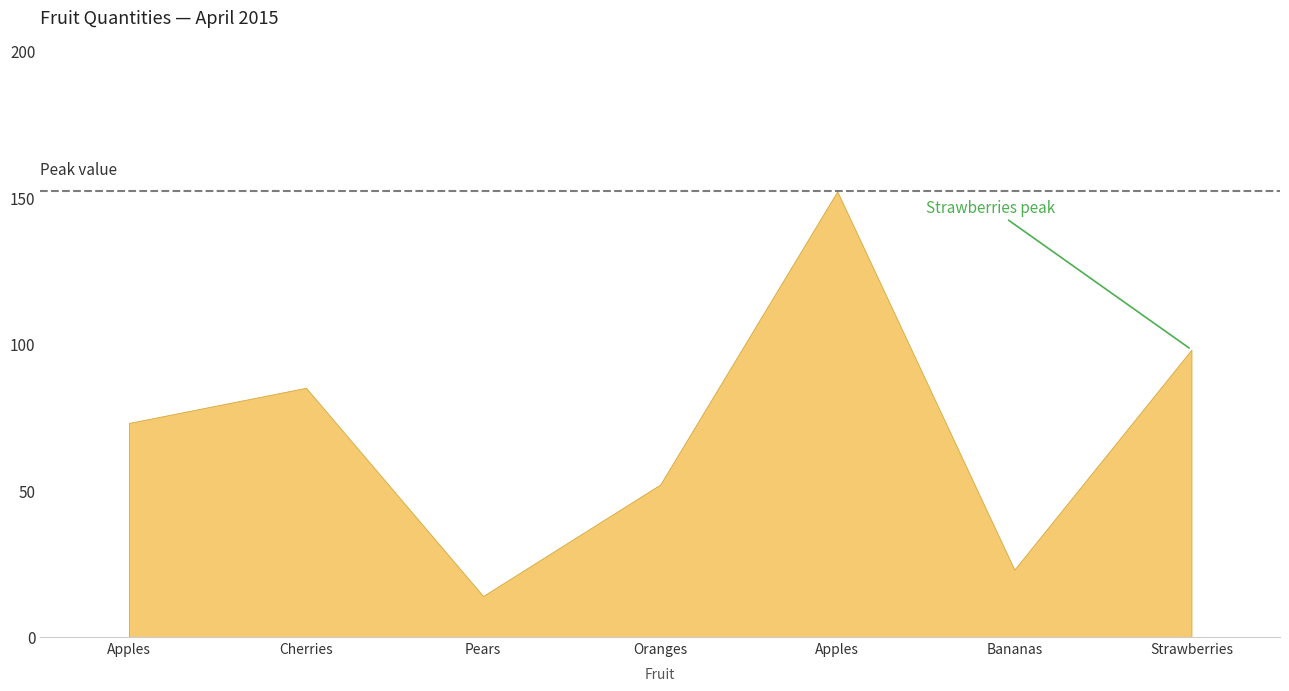

At which category does the chart reach its minimum across all series?

Pears